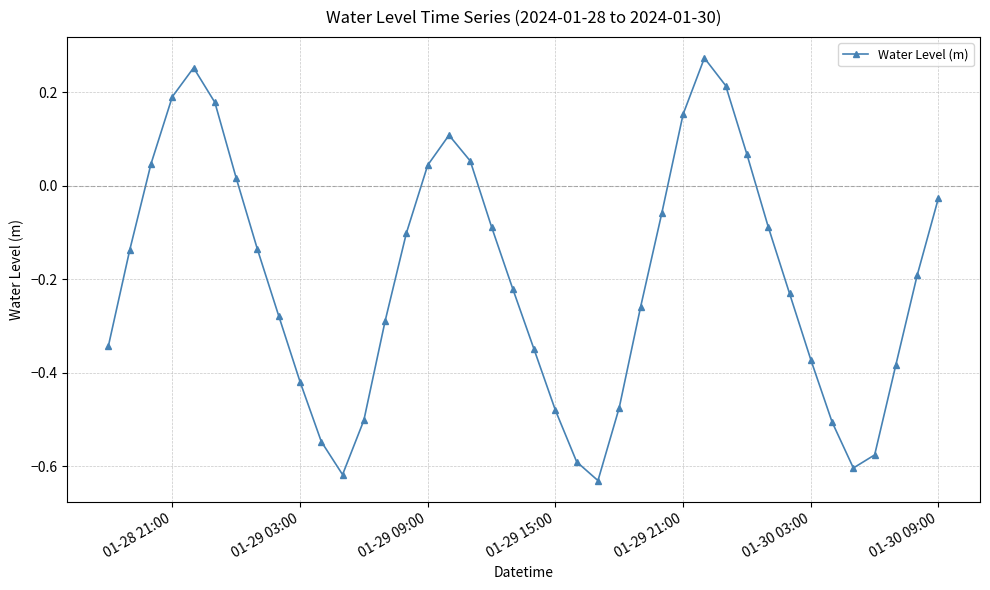

What is the difference between the maximum and minimum values?

0.9